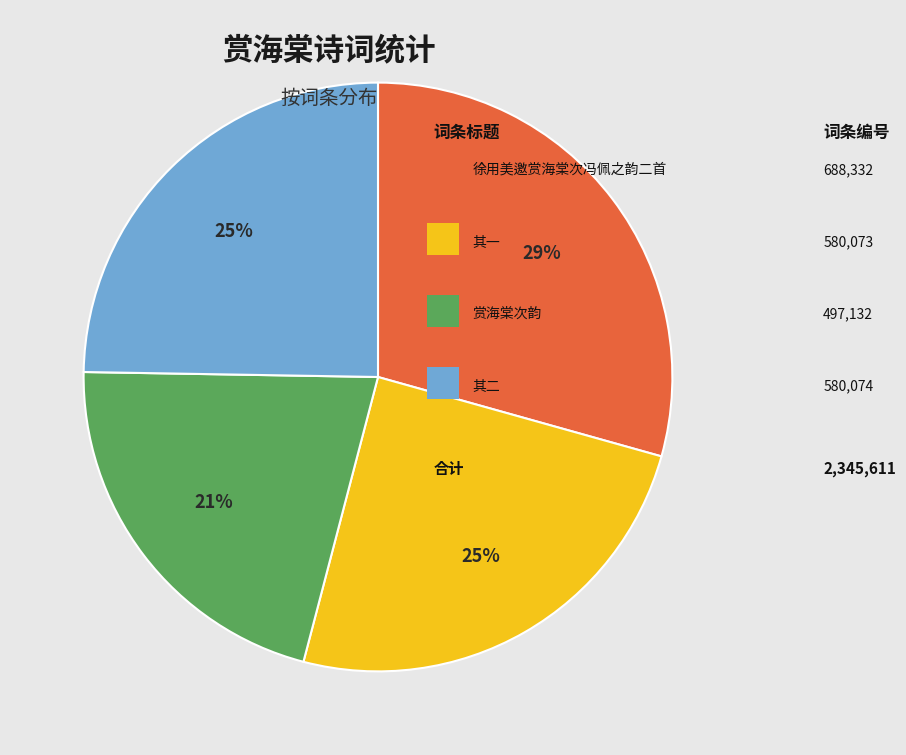

Does any single category account for the majority?

No